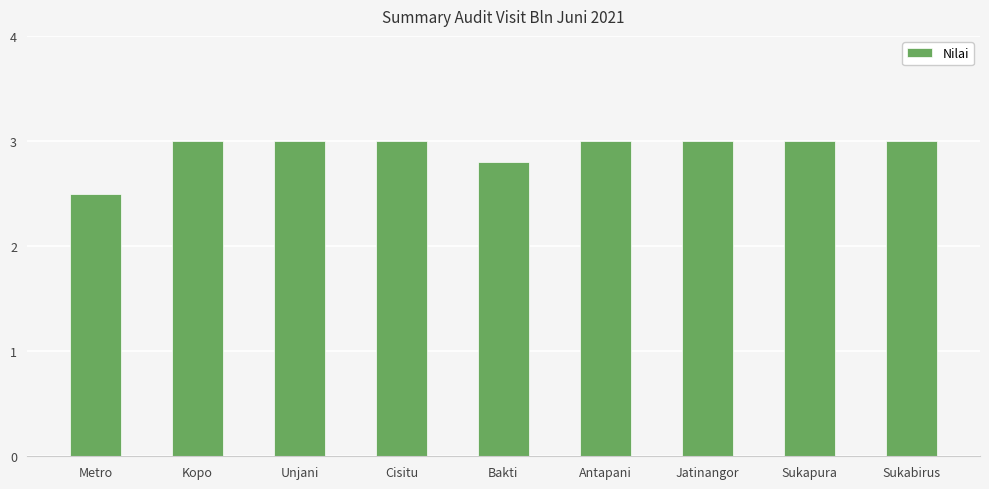

How many bars are there in total?

9